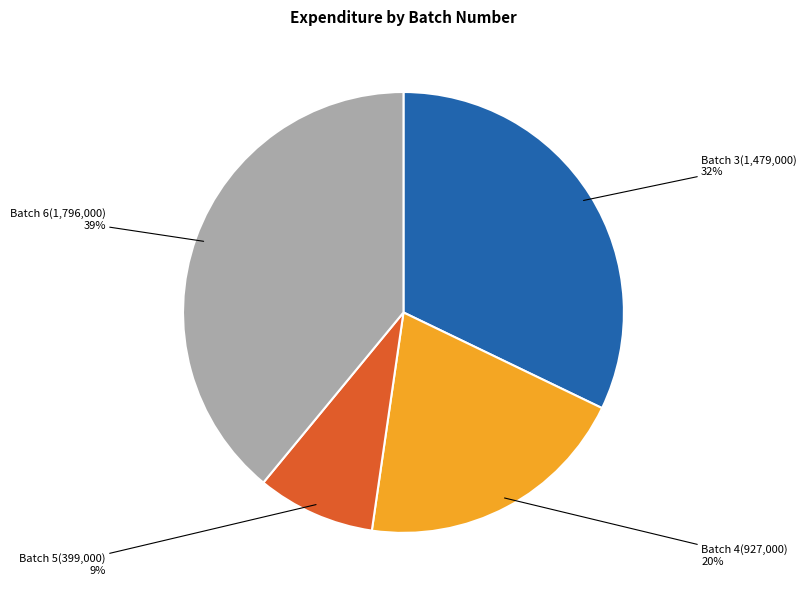

Between Batch 6 and Batch 3, which is larger?

Batch 6